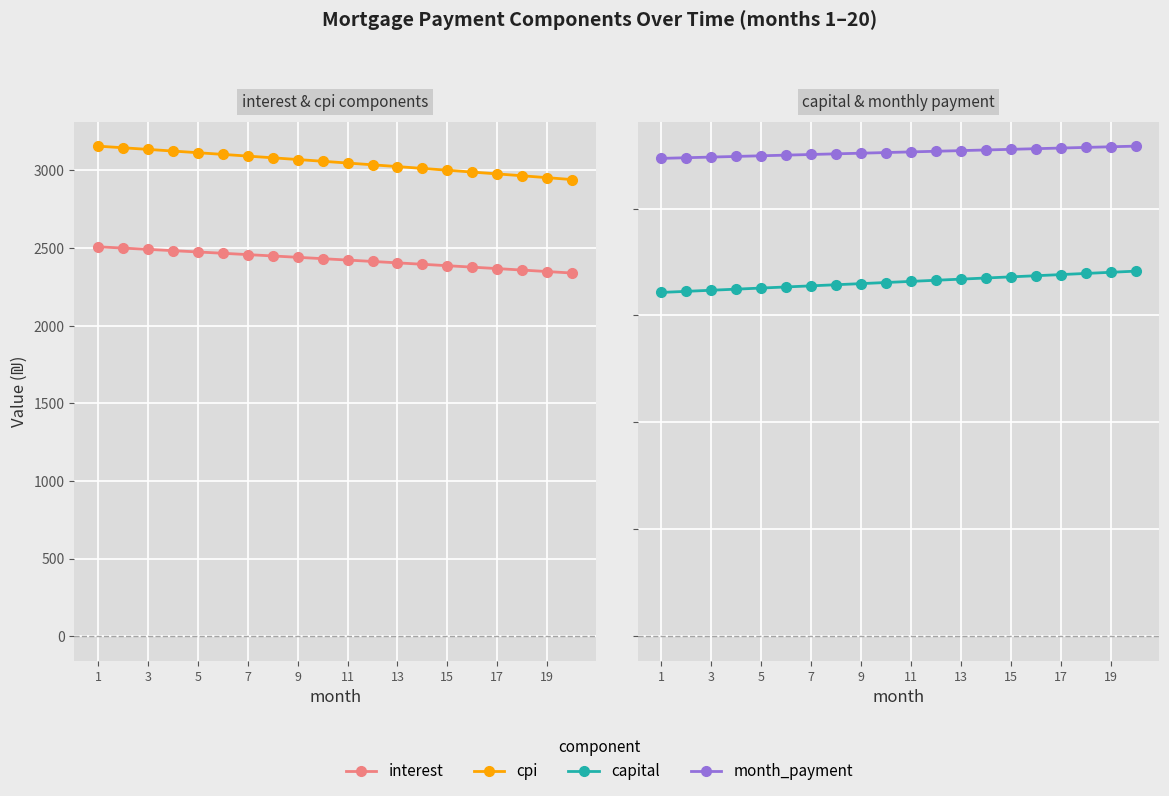

What is the average value of the cpi series?

3051.5